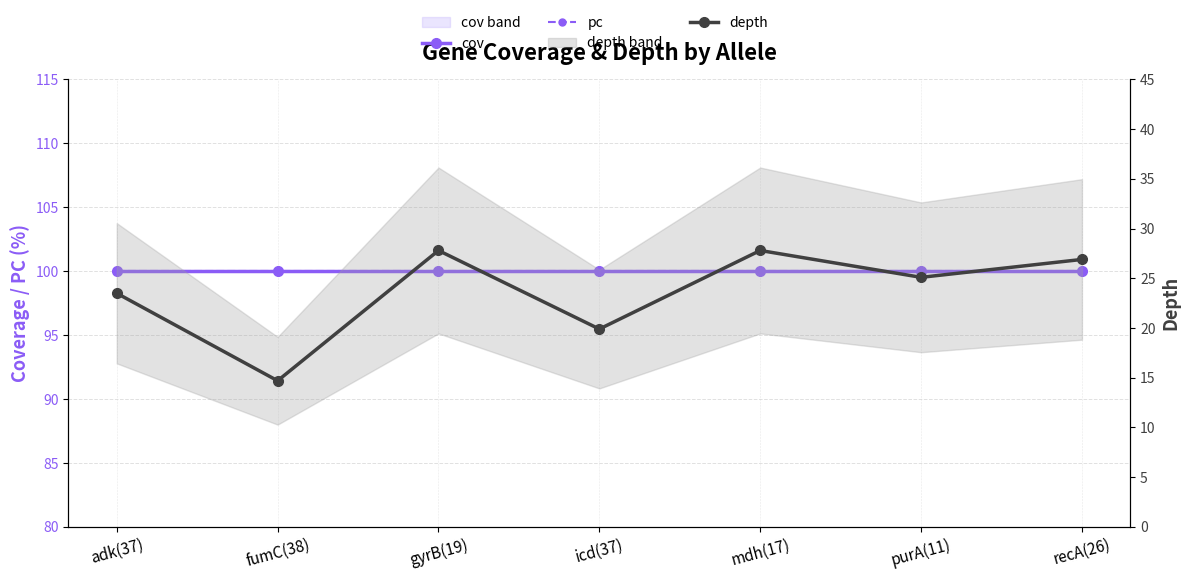

Reading left to right, list all the values displayed in this chart.

cov: 100.0	100.0	100.0	100.0	100.0	100.0	100.0
pc: 100.0	100.0	100.0	100.0	100.0	100.0	100.0
depth: 23.5	14.7	27.8	19.9	27.8	25.1	26.9